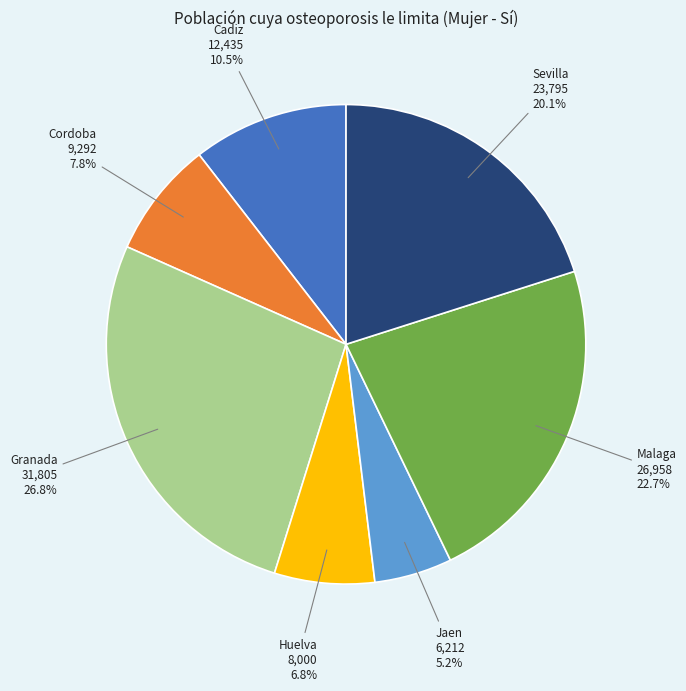

Does any single category account for the majority?

No